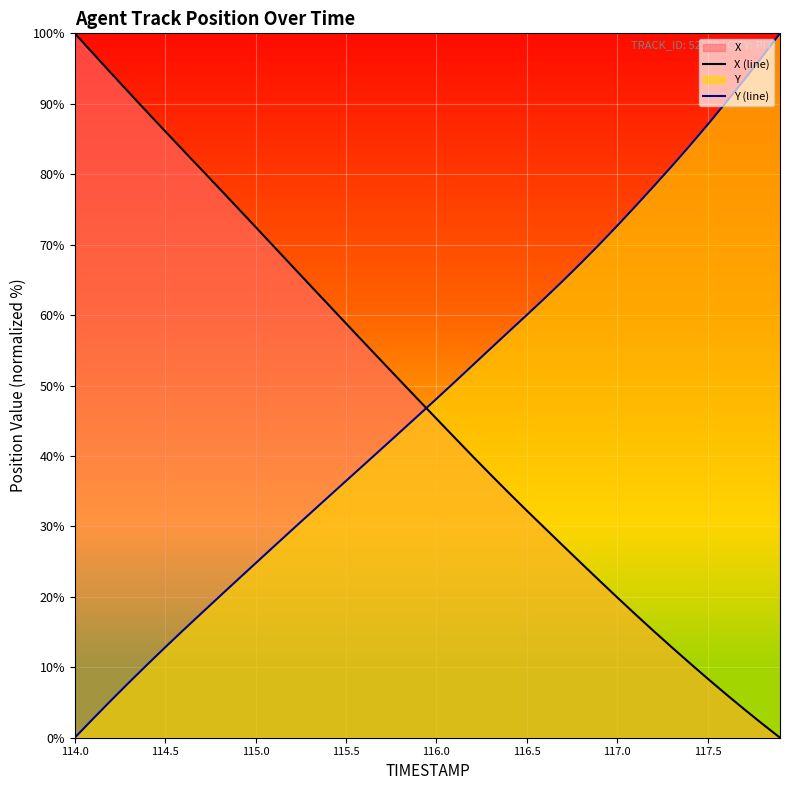

What is the difference between the maximum and minimum values in the Y (line) series?

100.0